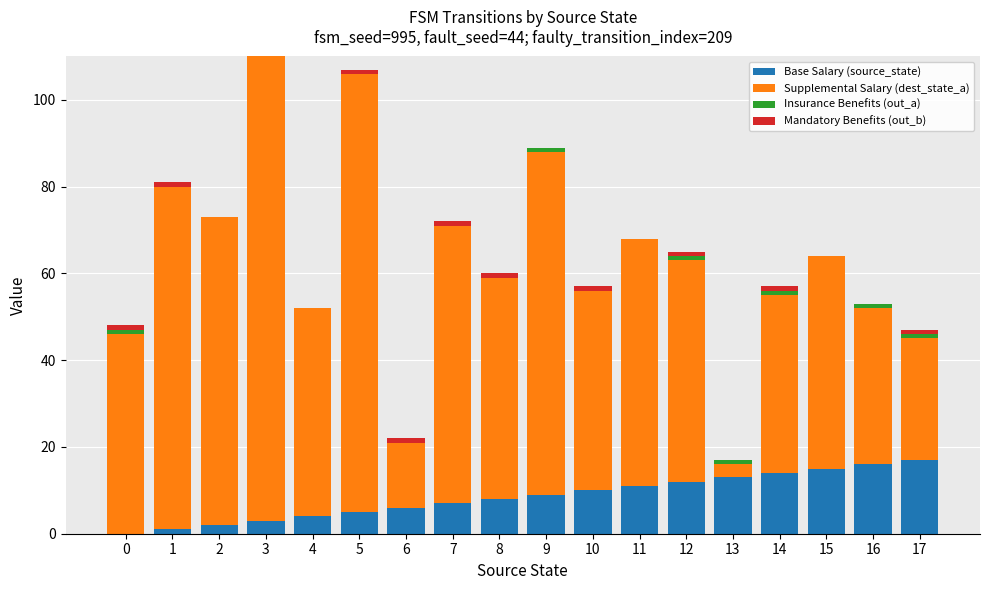

At 16, list the series in order from smallest to largest.

Mandatory Benefits (out_b), Insurance Benefits (out_a), Base Salary (source_state), Supplemental Salary (dest_state_a)